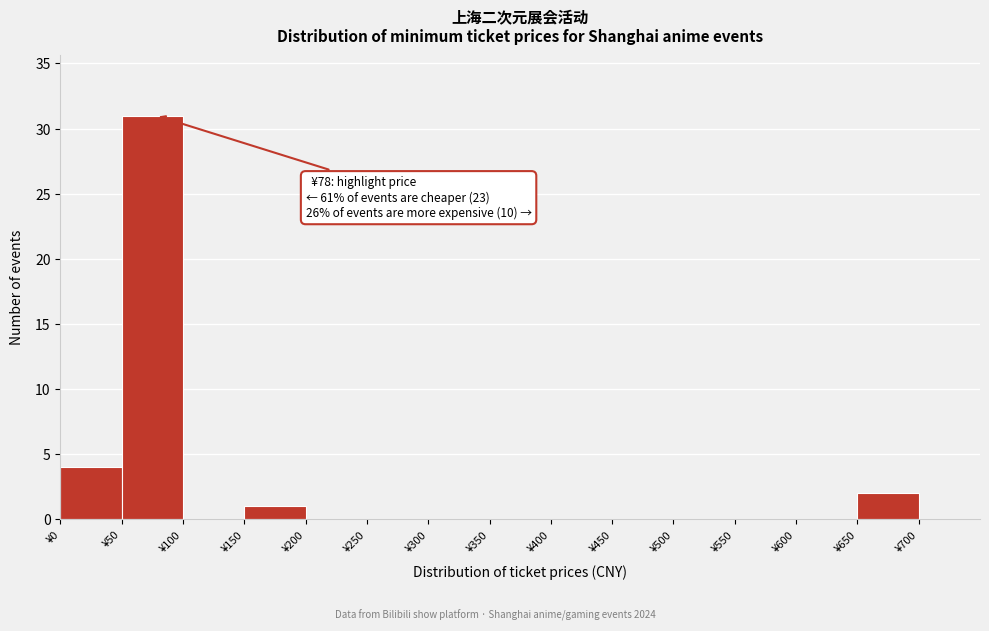

Which range on the x-axis has the tallest bar?

50 to 100